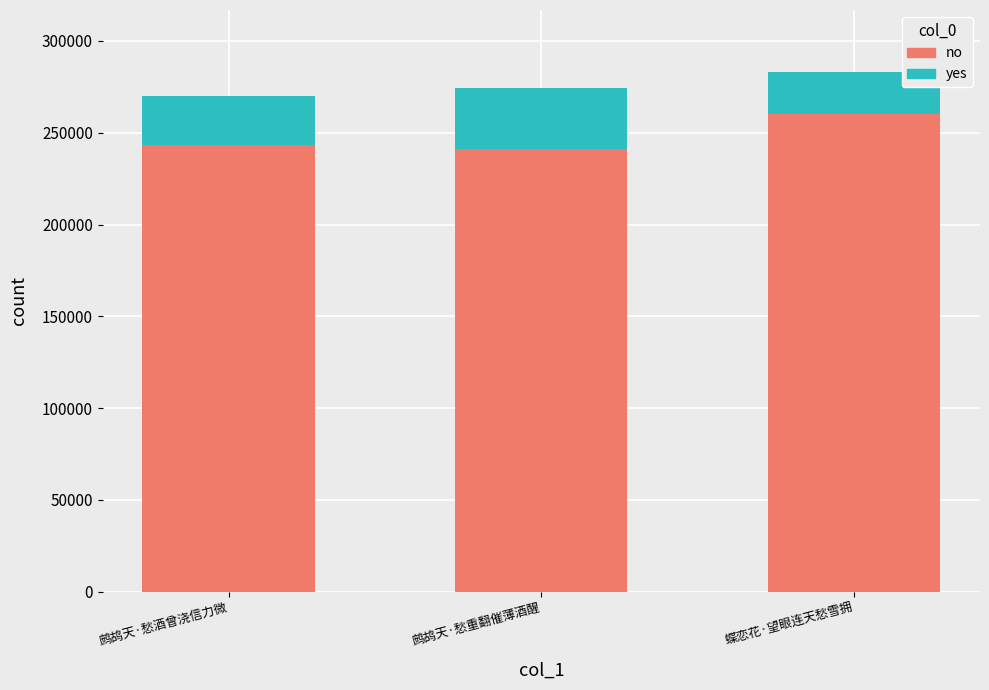

How many bars are there in total?

3